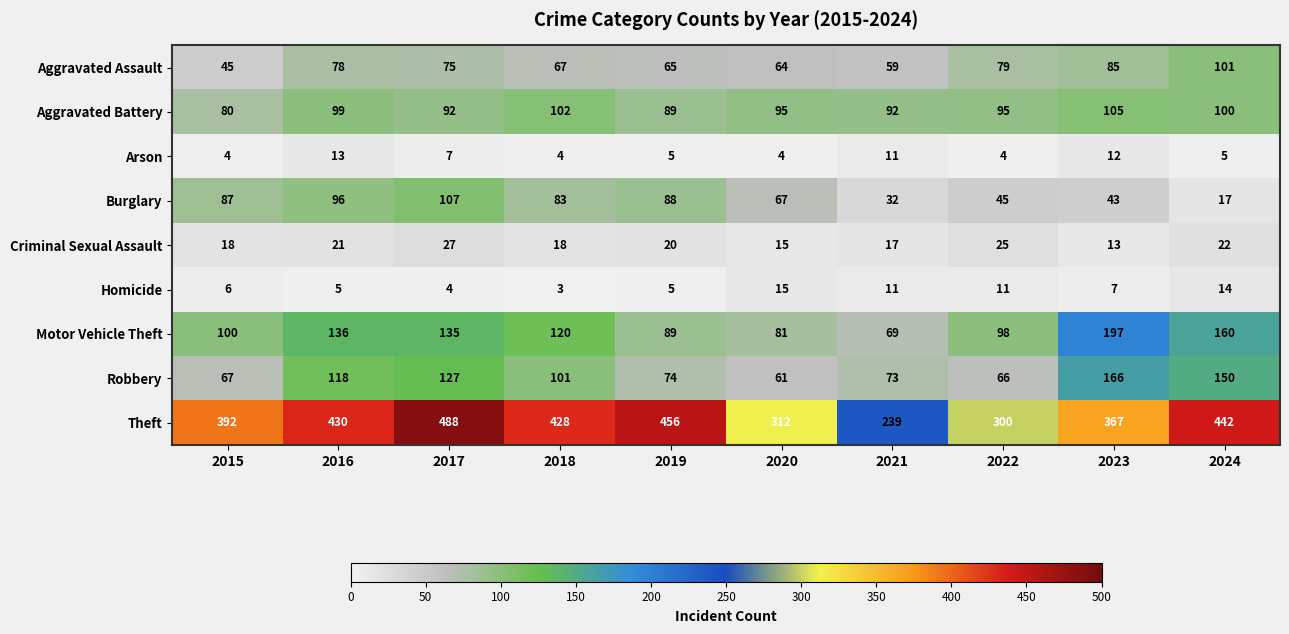

What is the spread (max minus min) of values at 2024?

437